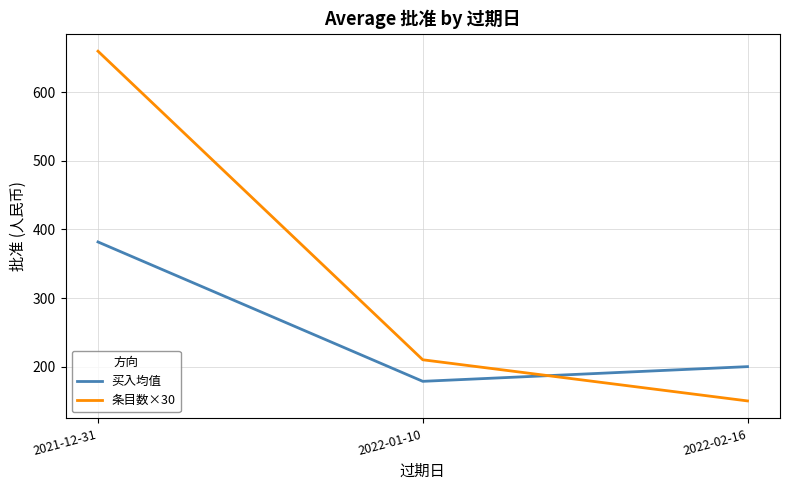

How many values in the 条目数×30 series are below 210?

1